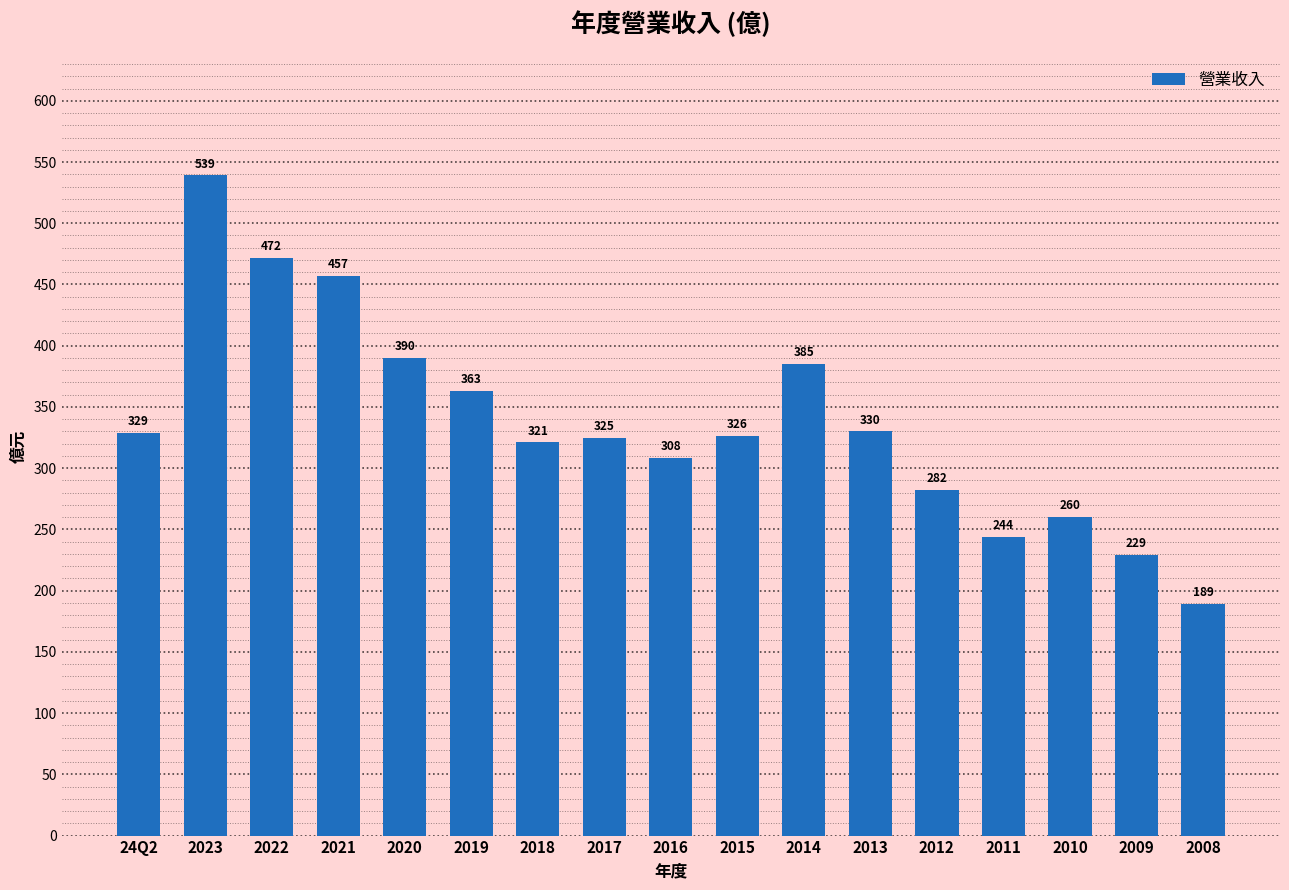

What is the difference between the maximum and minimum values?

350